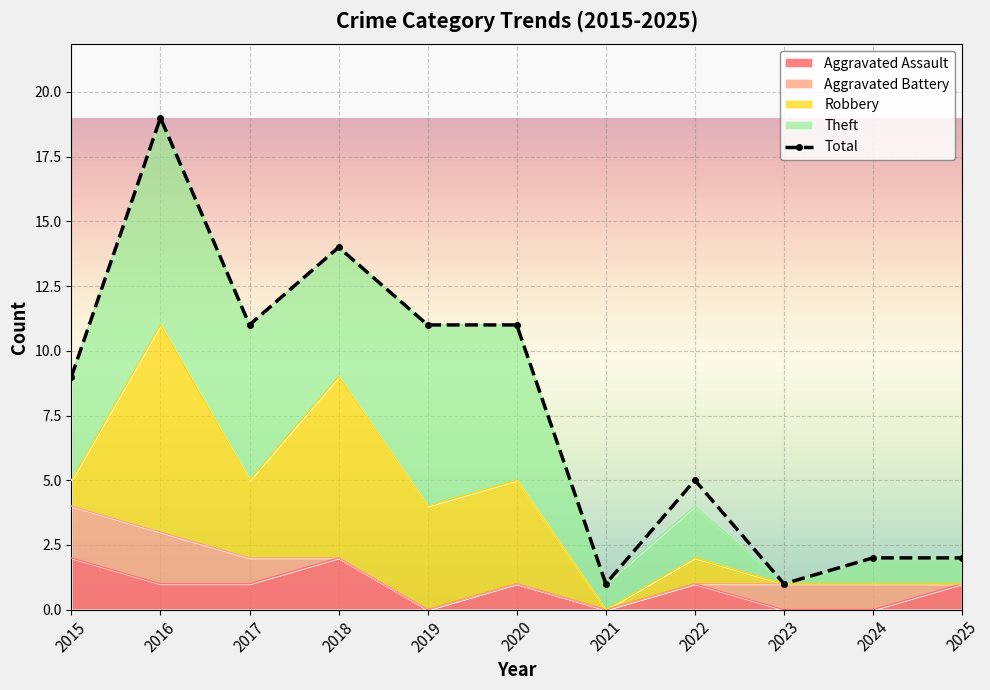

How many data points does each series have?

11